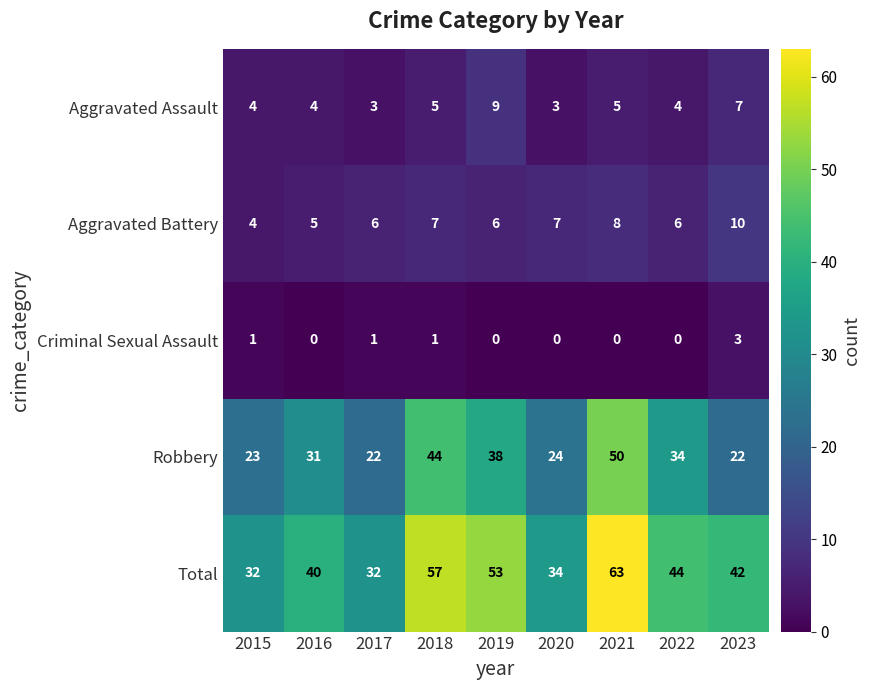

Which category has the highest value across all series?

2021